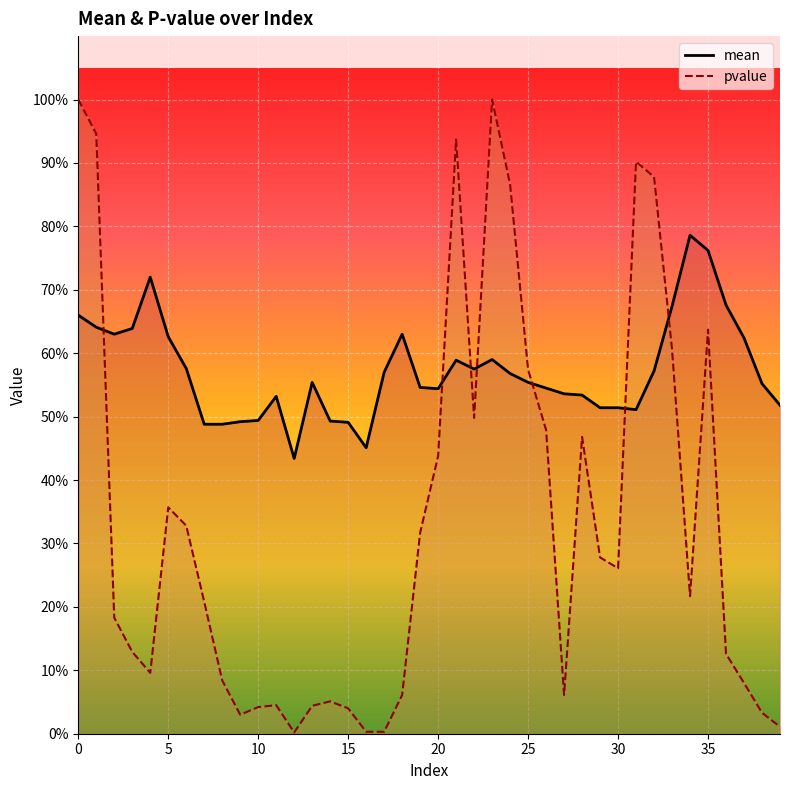

What is the maximum value shown in the chart?

1.0